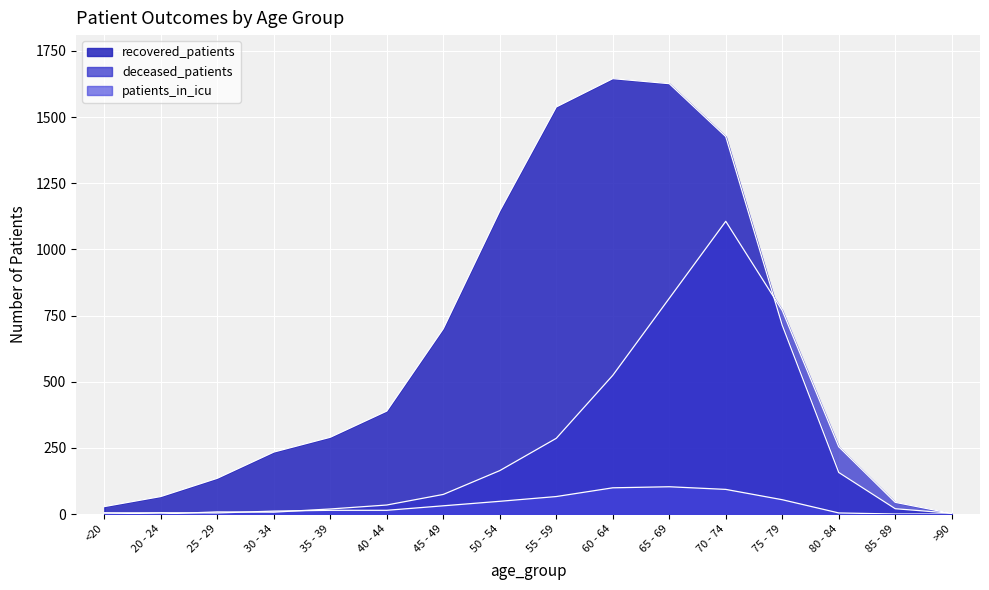

What is the difference between the second highest and minimum values in the recovered_patients series?

1623